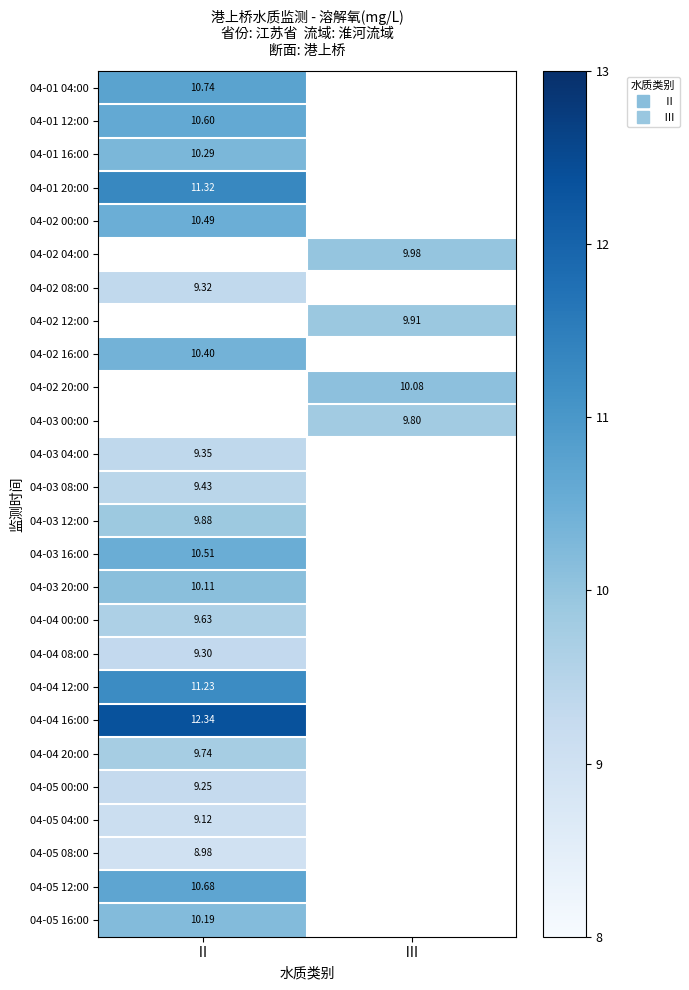

At how many categories does at least one series exceed 9?

2